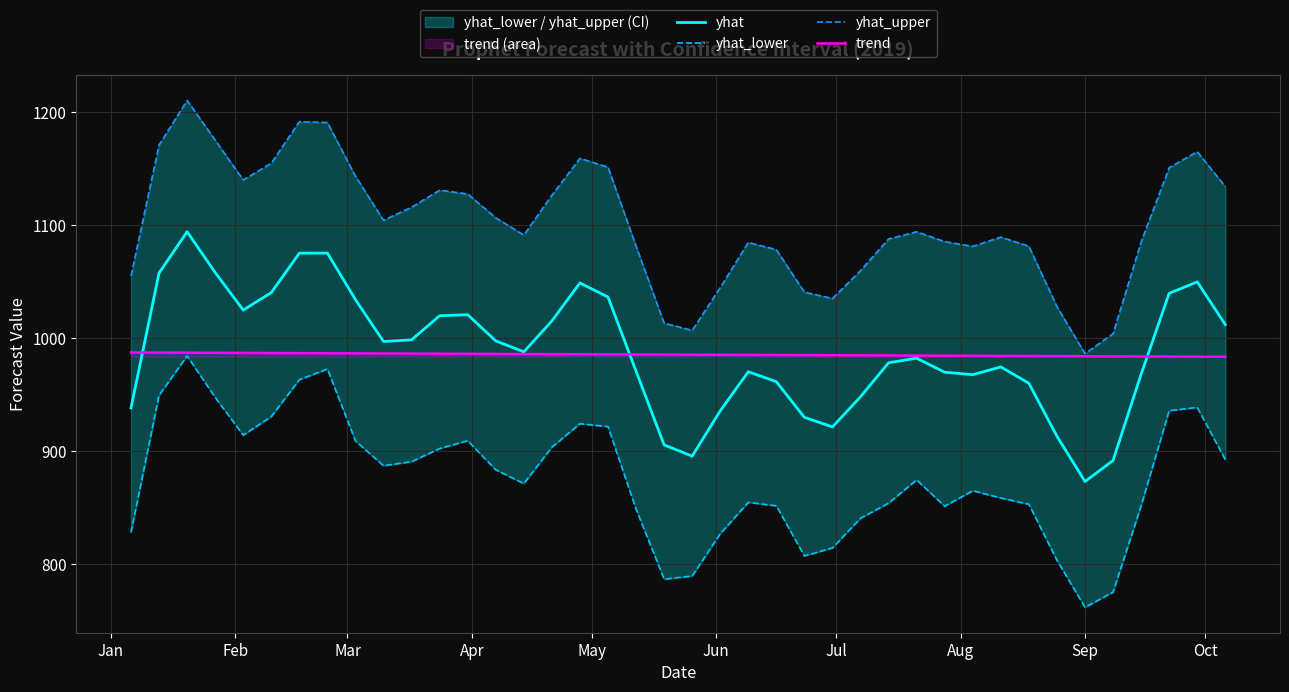

How many distinct data groups are displayed?

4